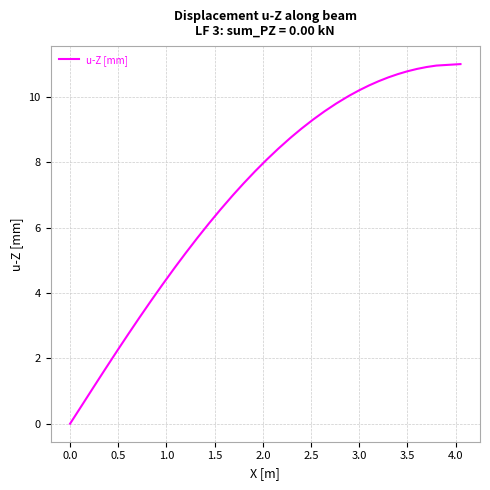

Is this an area chart (filled region under the line)?

No